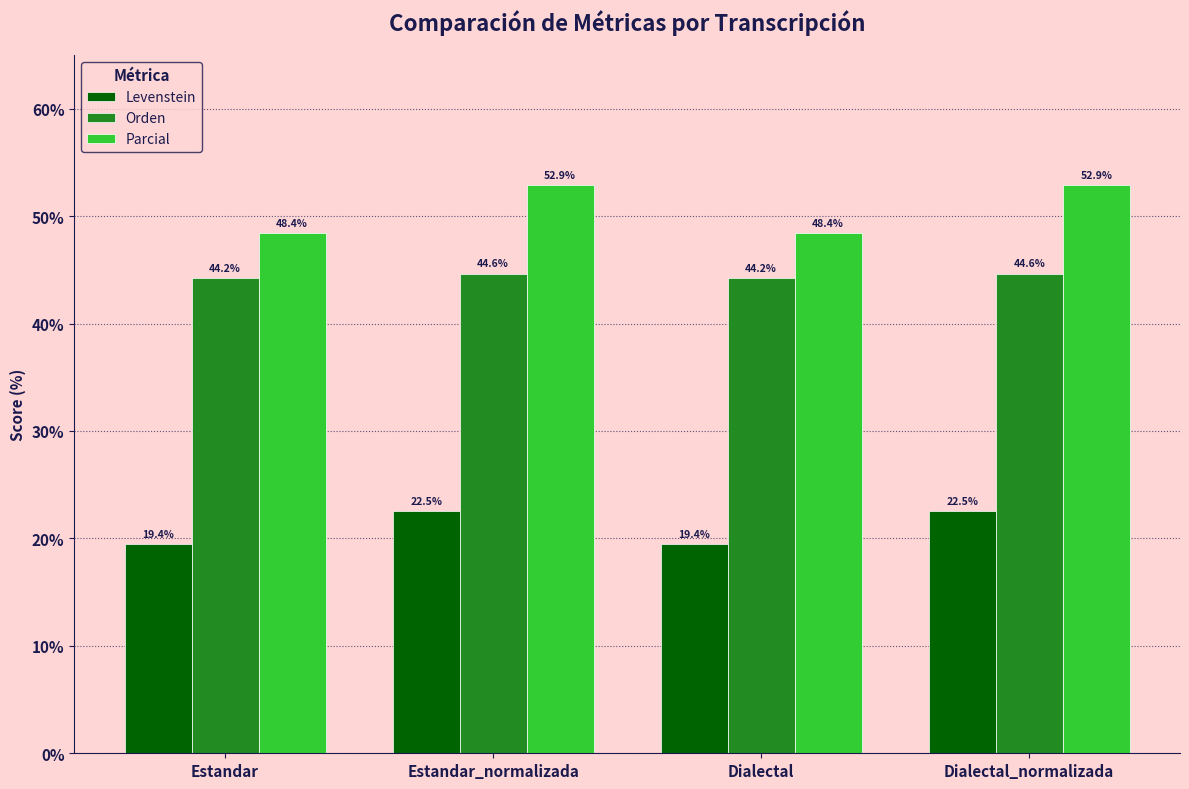

How many data points in Levenstein are above 22?

2